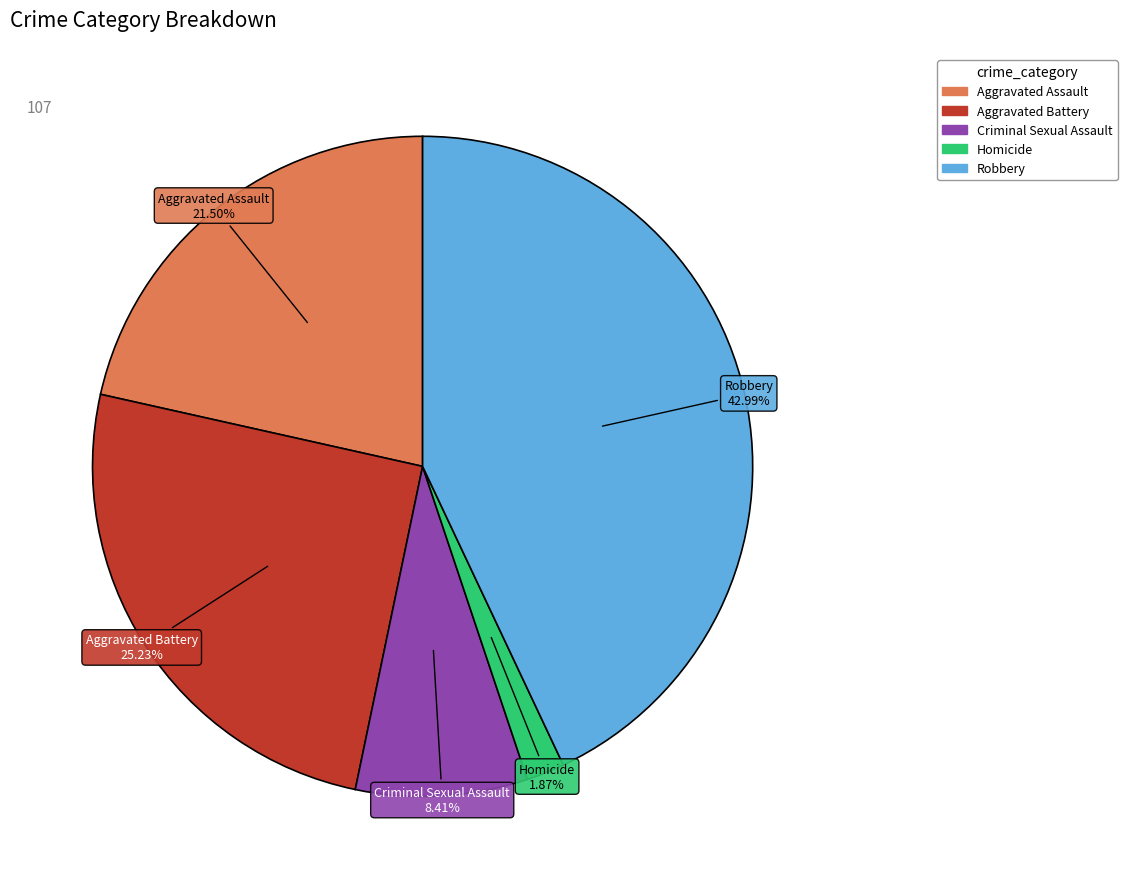

Count the number of slices in the pie.

5